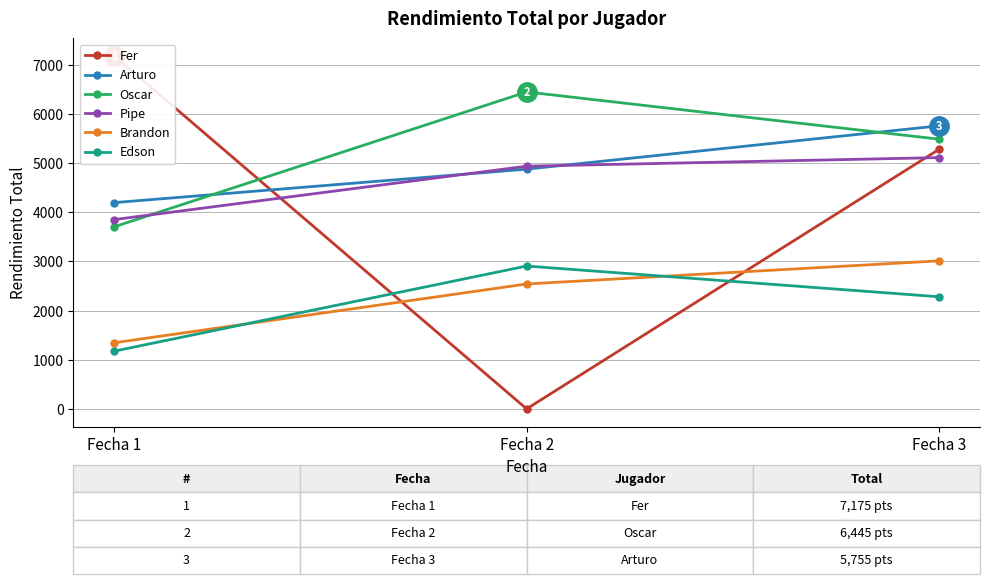

What is the value of the Fer point at the 1st from the left?

7175